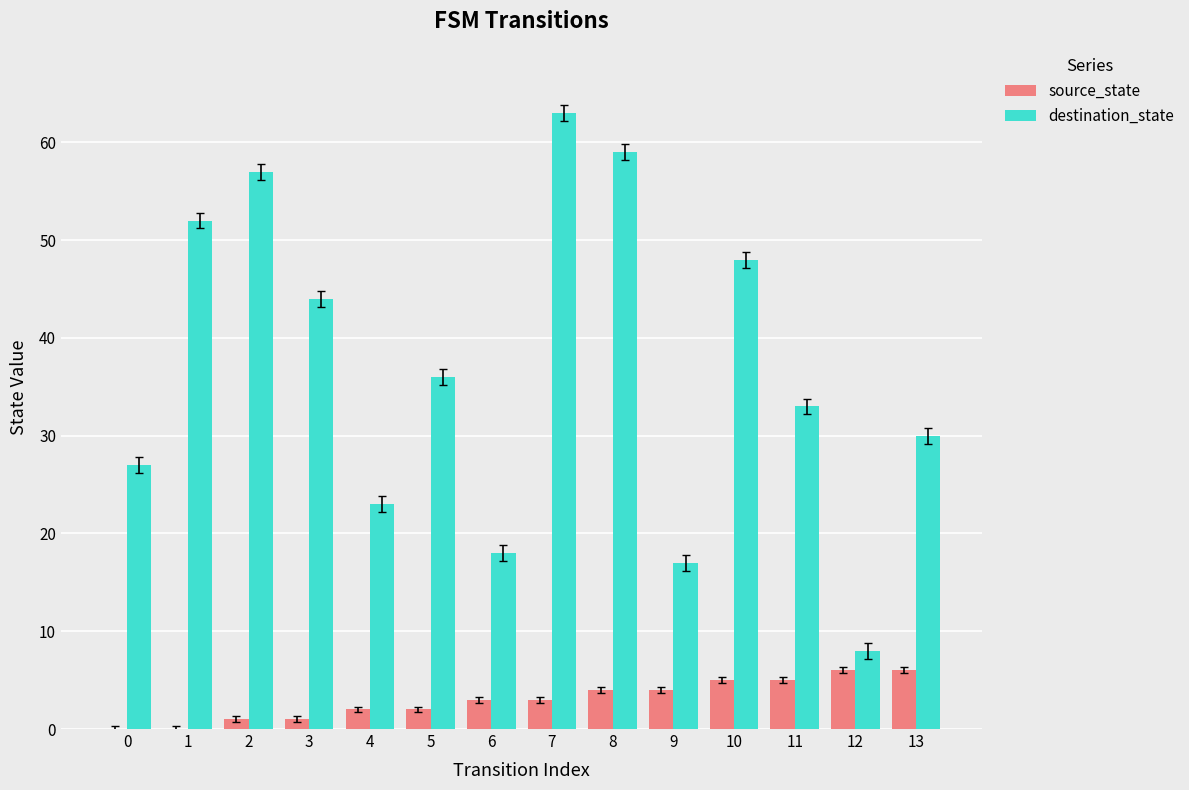

What is the total value across all series at 5?

38